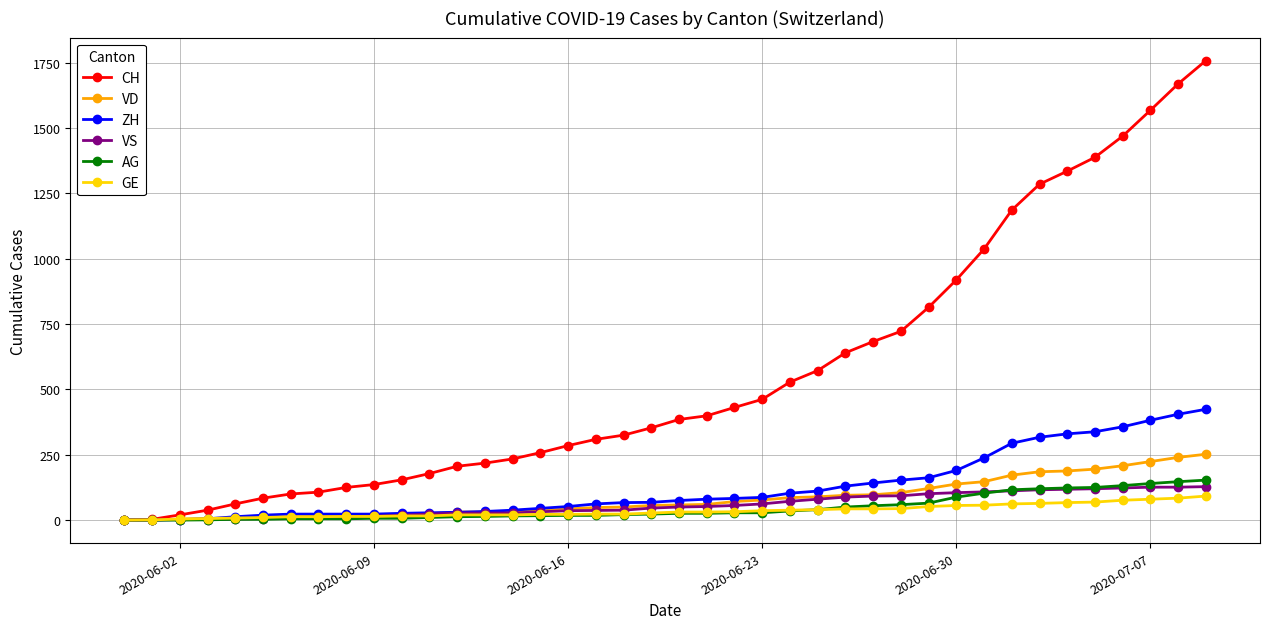

Is this an area chart (filled region under the line)?

No